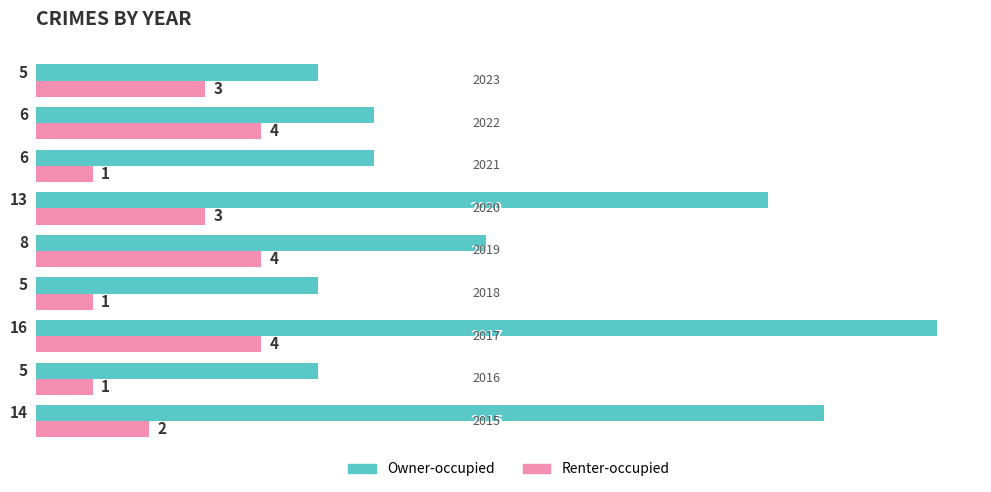

Rank the series by their maximum value, from highest to lowest.

Owner-occupied, Renter-occupied